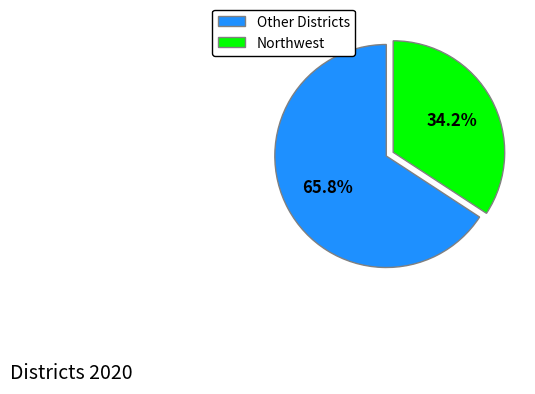

How many segments does this pie chart have?

2